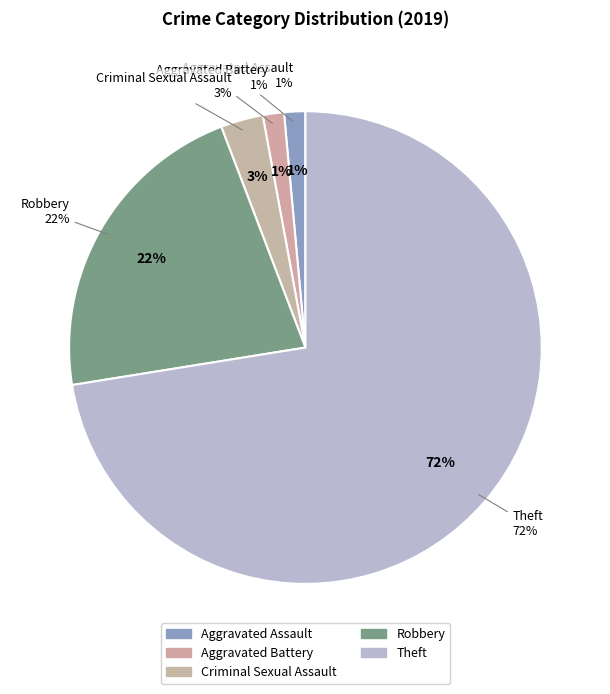

How many segments does this pie chart have?

5